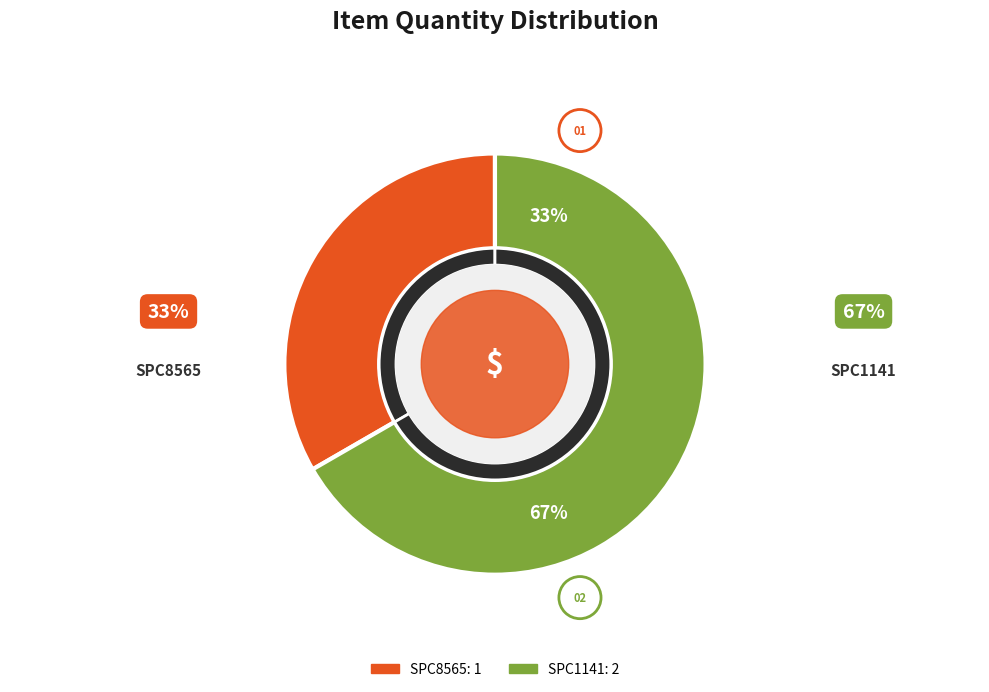

To the nearest percent, what percentage of the pie is SPC8565?

33%